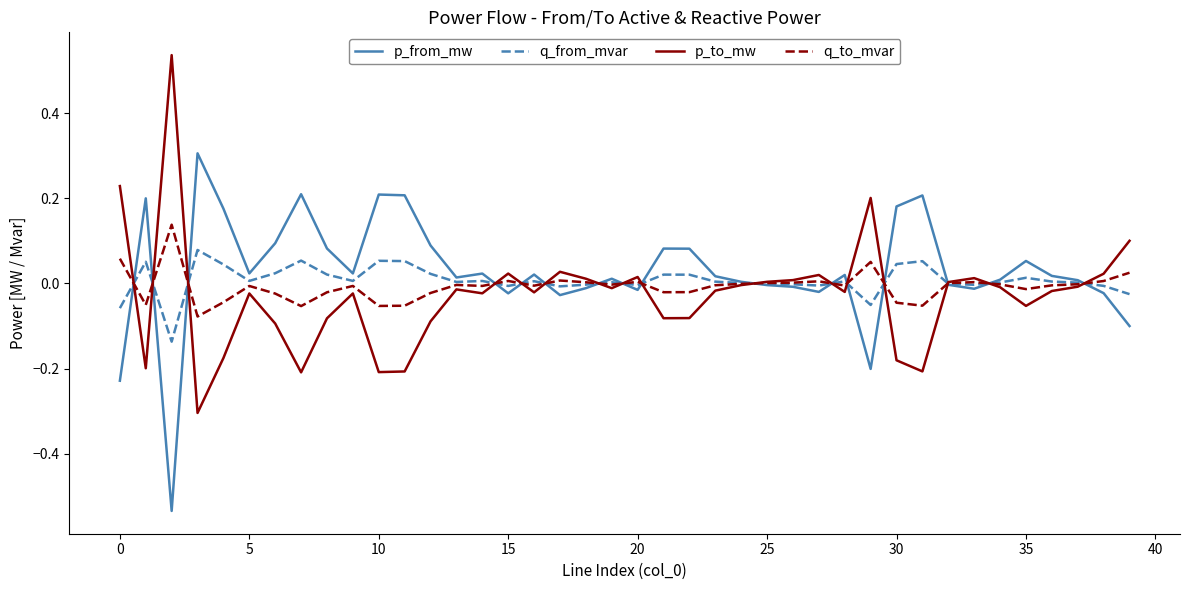

List the series in order of their peak value, lowest first.

q_from_mvar, q_to_mvar, p_from_mw, p_to_mw